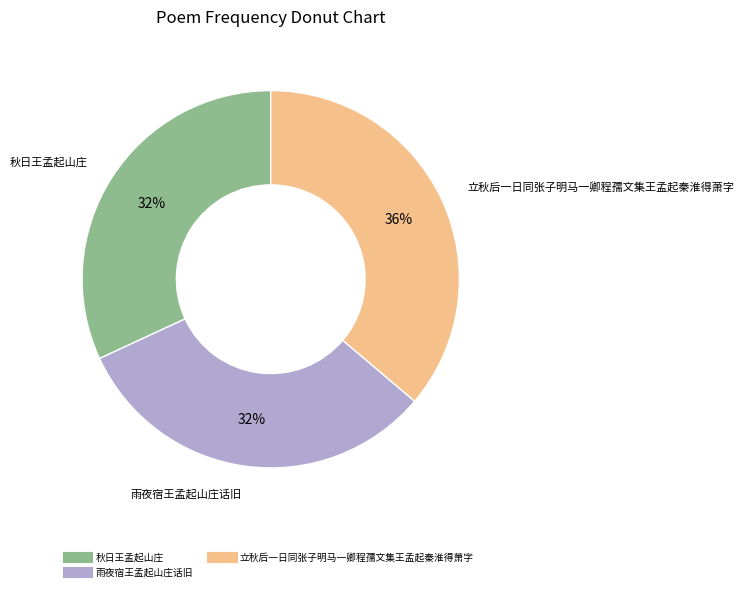

How many slices are in this pie chart?

3